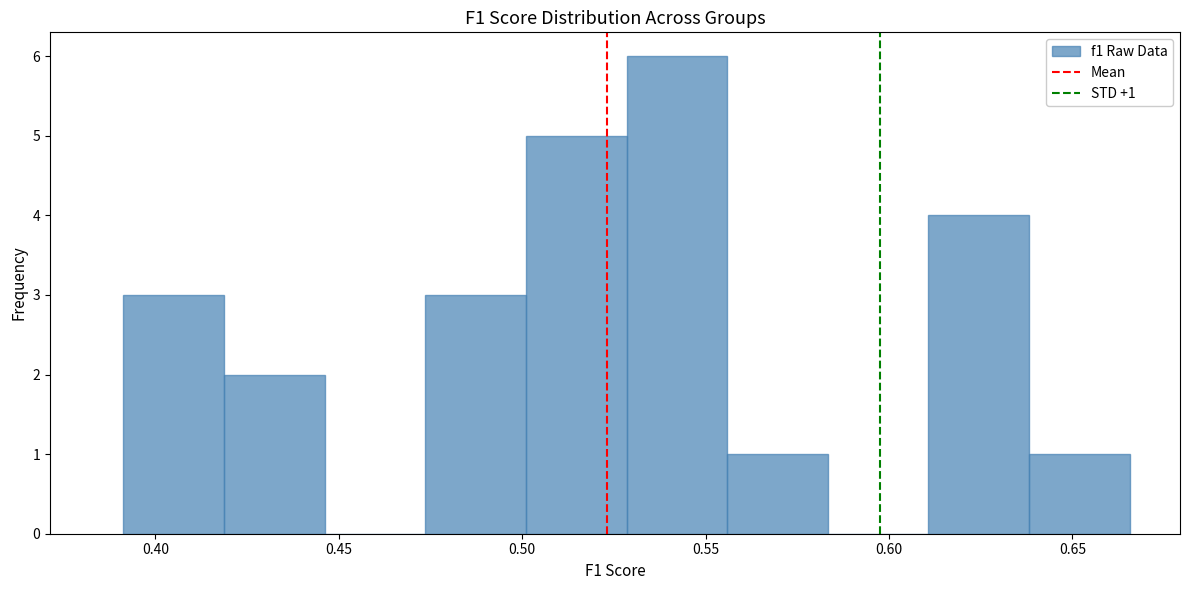

Over which range of the x-axis is the bar tallest?

0.530 to 0.555